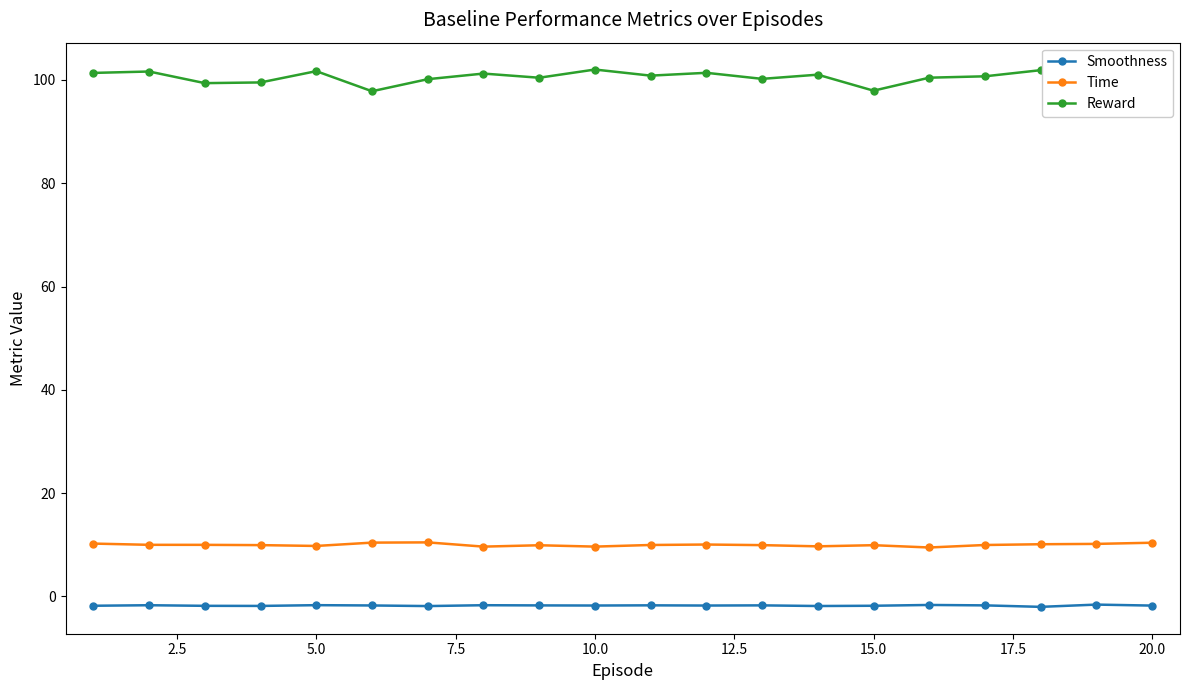

True or false: Reward and Time intersect in this chart.

False